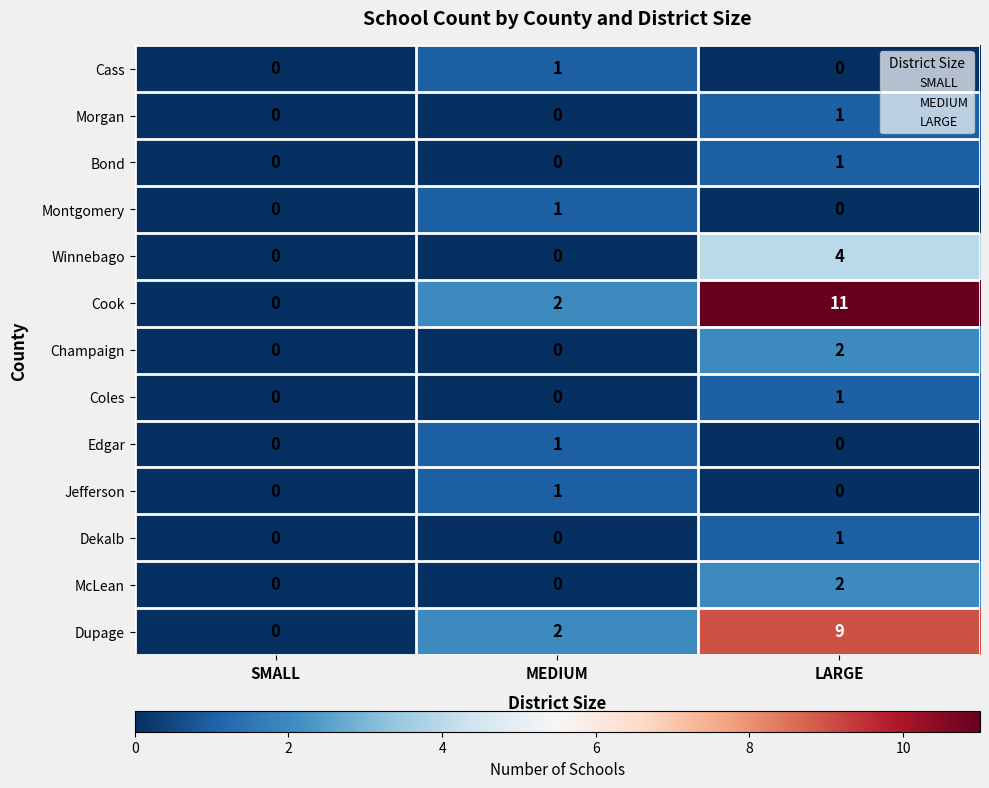

How many positive values does the Edgar series have?

1